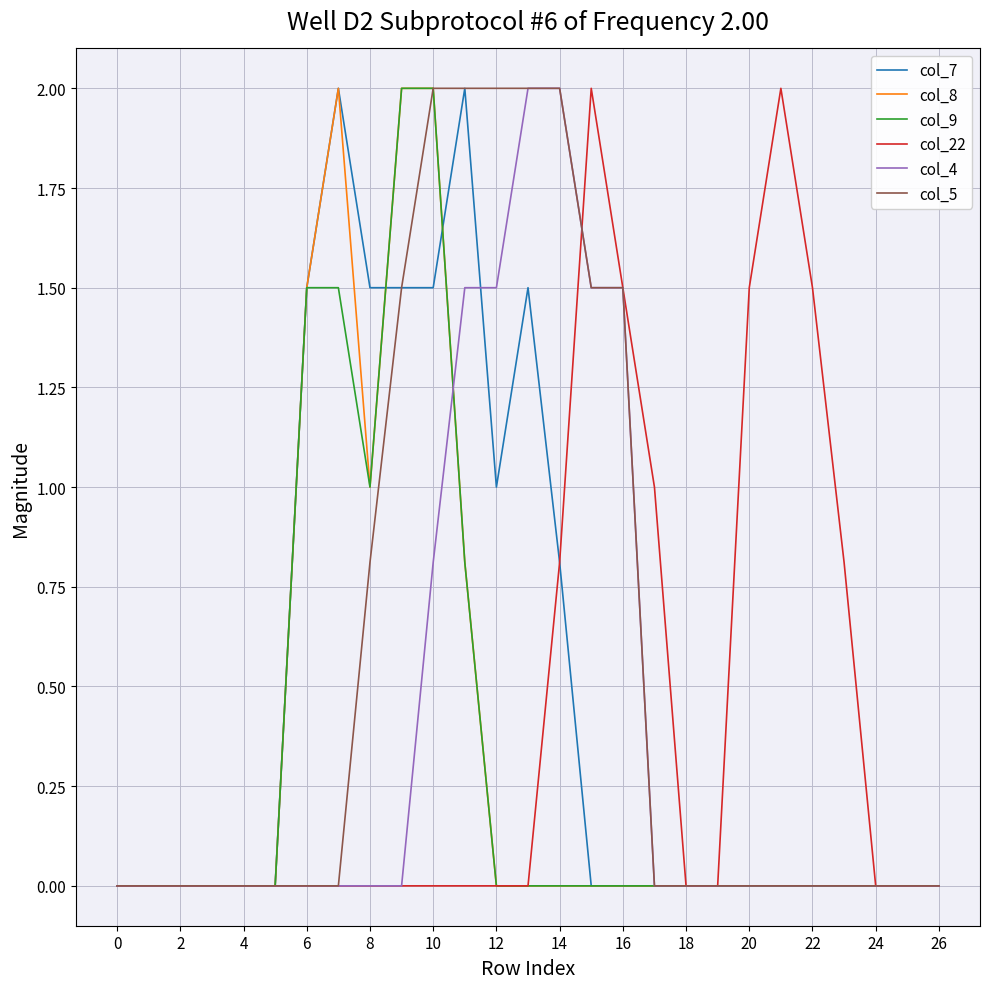

True or false: col_7 has more than 2 points higher than both neighbors.

True